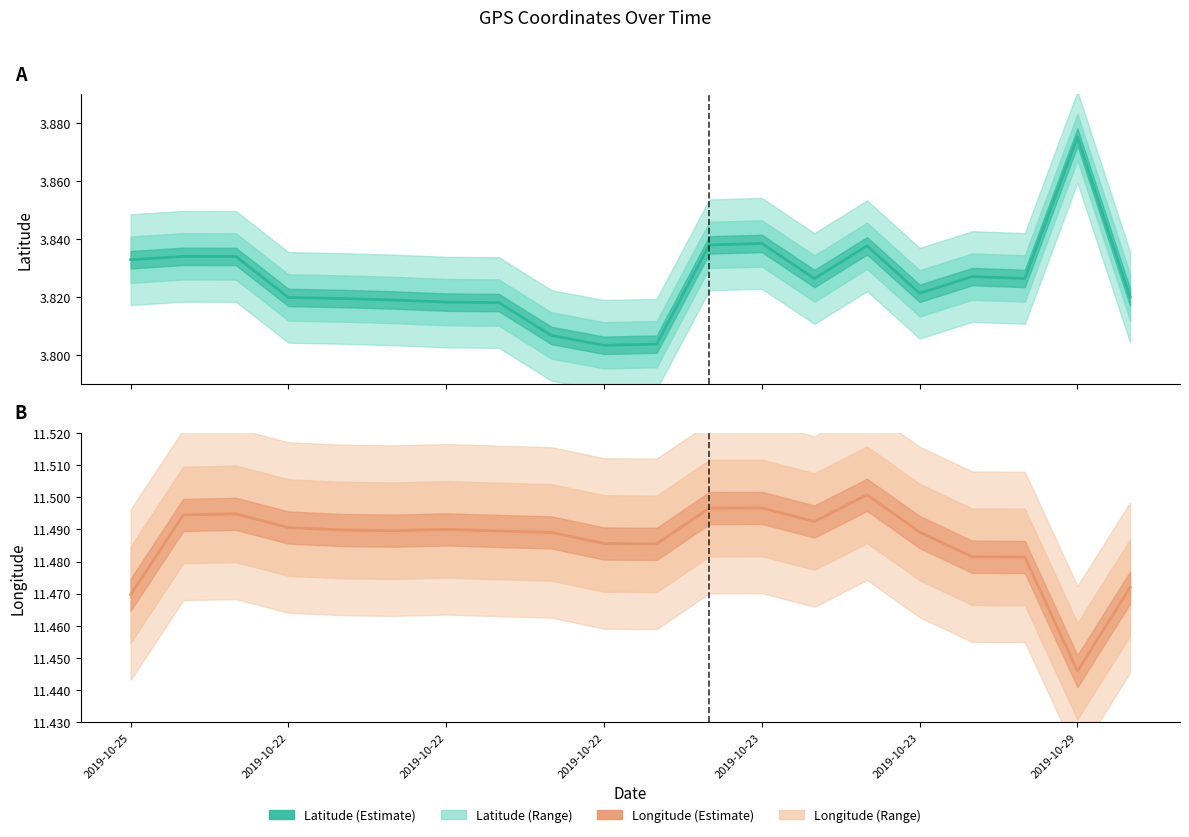

What is the difference between the maximum and minimum values in the Longitude series?

0.1